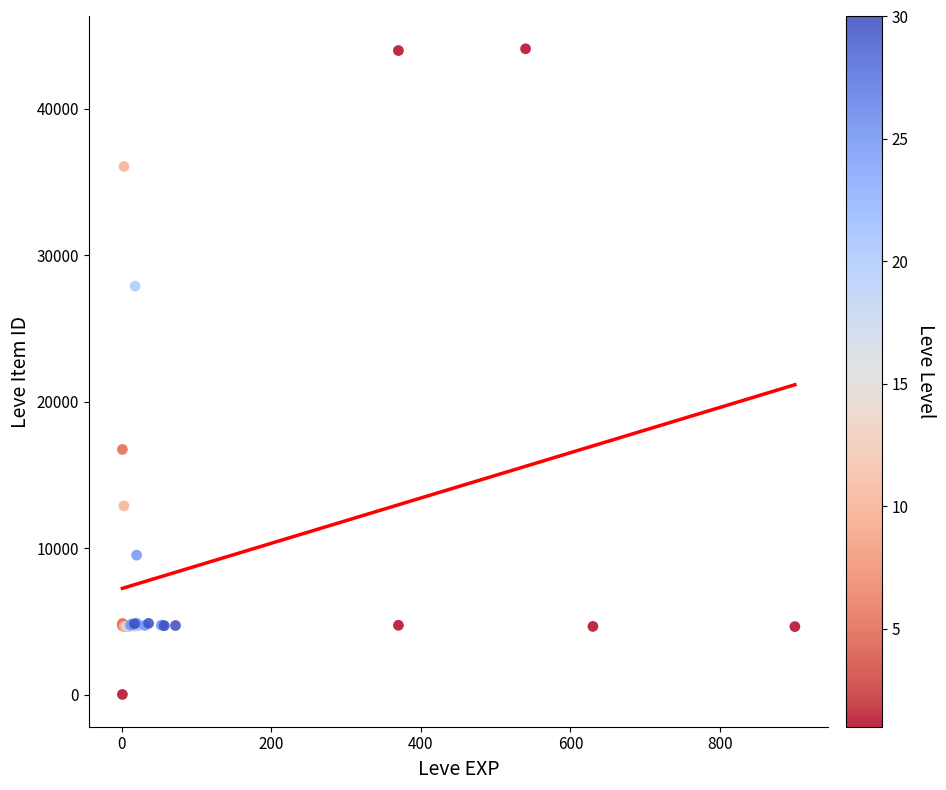

What Y value in the scatter plot is closest to 22050?

16734